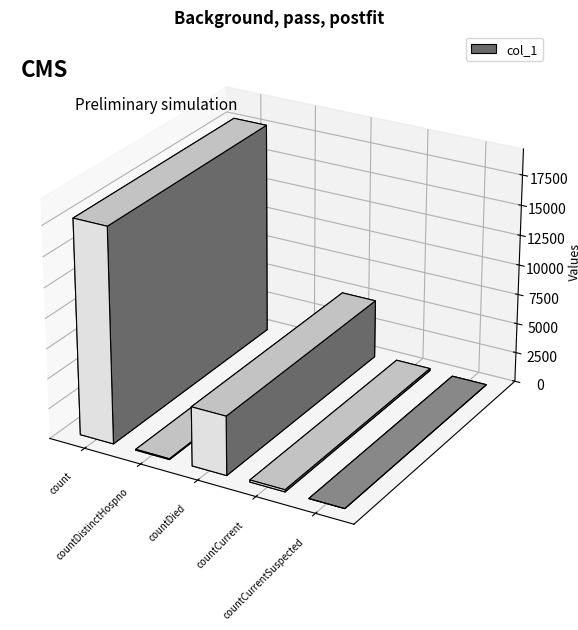

What is the greatest value displayed?

17845